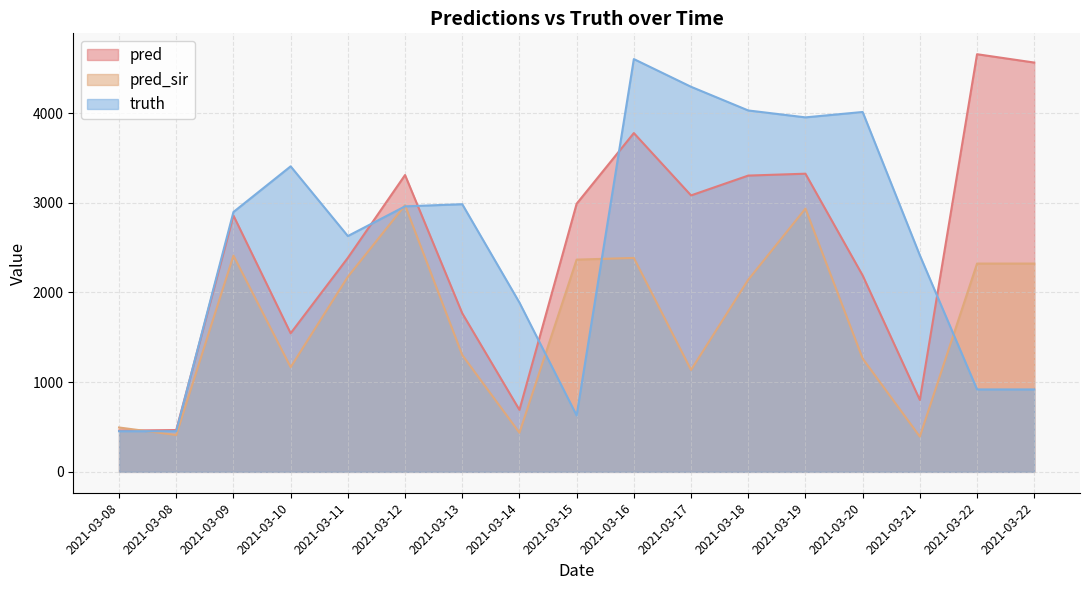

At 2021-03-22, list the series in order from smallest to largest.

truth, pred_sir, pred